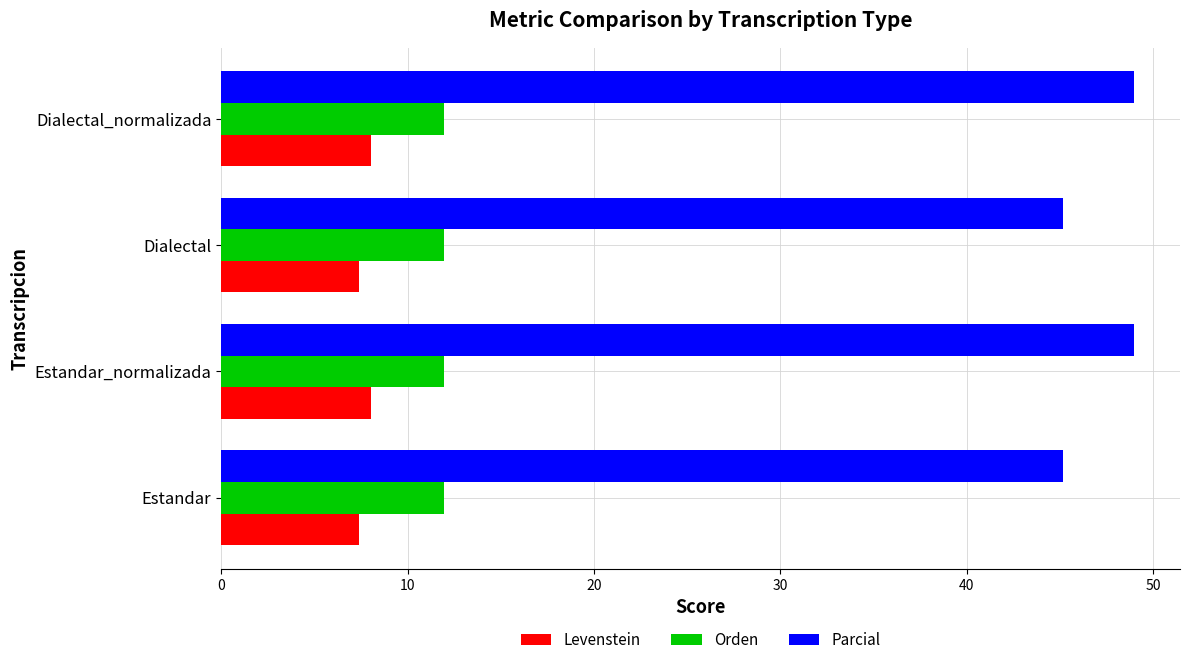

What is the minimum value for Parcial?

45.2